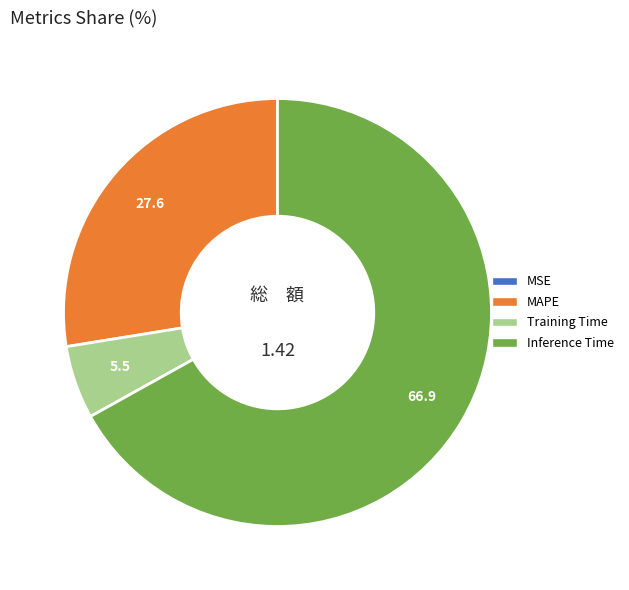

Is there a majority slice in this chart?

Yes